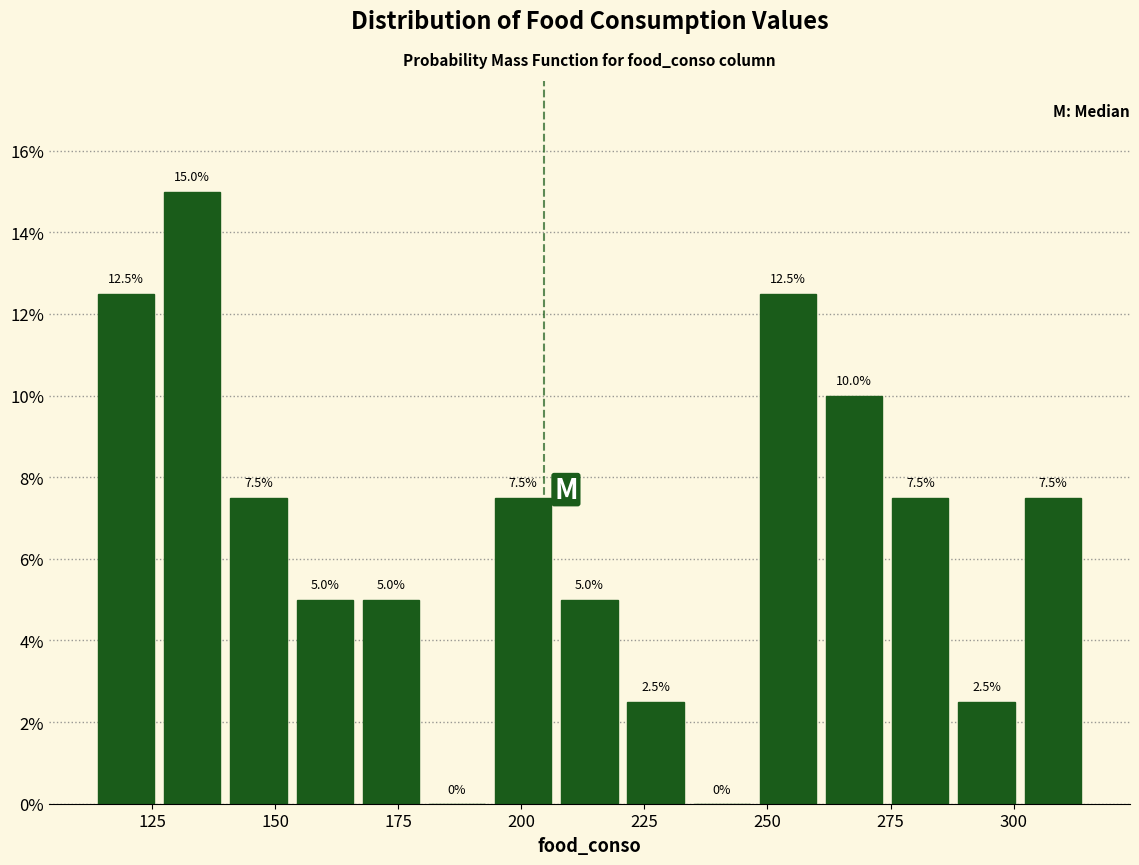

Around what value on the x-axis is the tallest bar? Give the approximate position of its centre, as read against the axis.

135